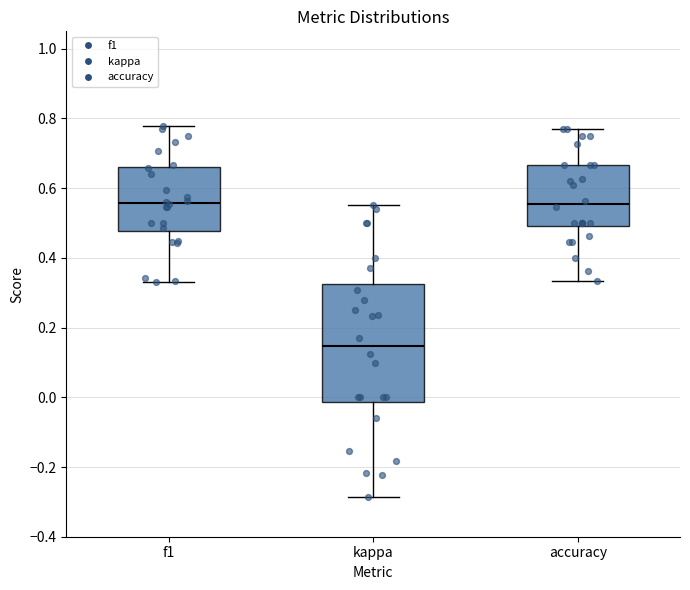

Which box's median line is the lowest?

kappa